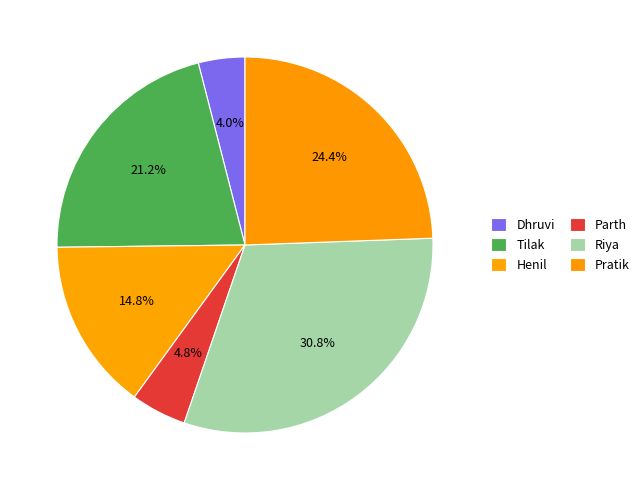

Approximately how many times larger is the value at Henil compared to Parth?

3.1